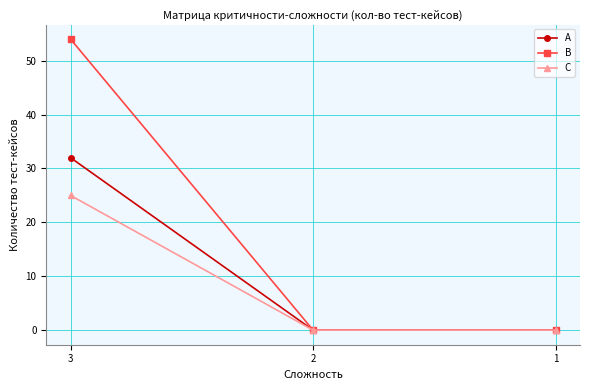

Reading right to left, what are all the values shown in this chart?

A: 0	0	32
B: 0	0	54
C: 0	0	25